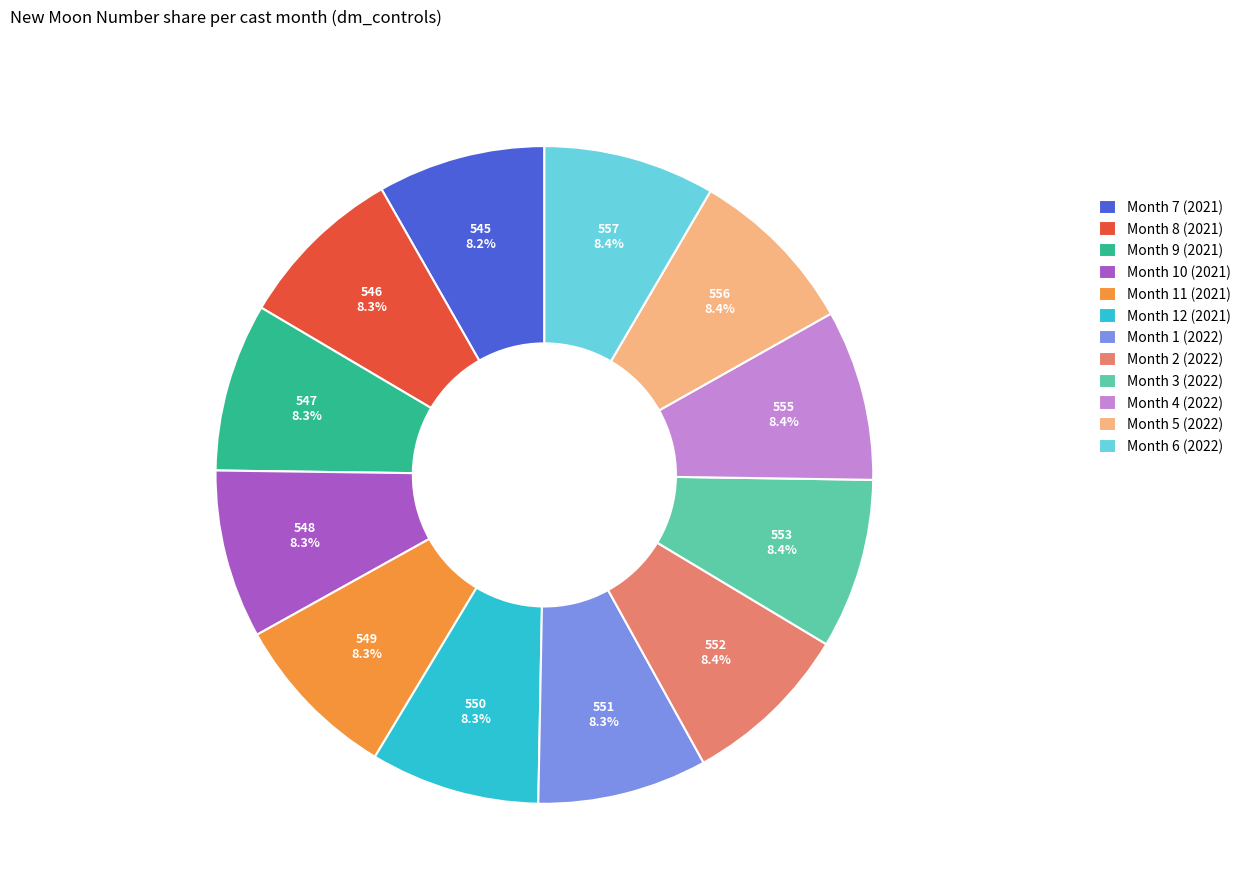

Is the sum of Month 8 (2021) and Month 5 (2022) greater than half?

No